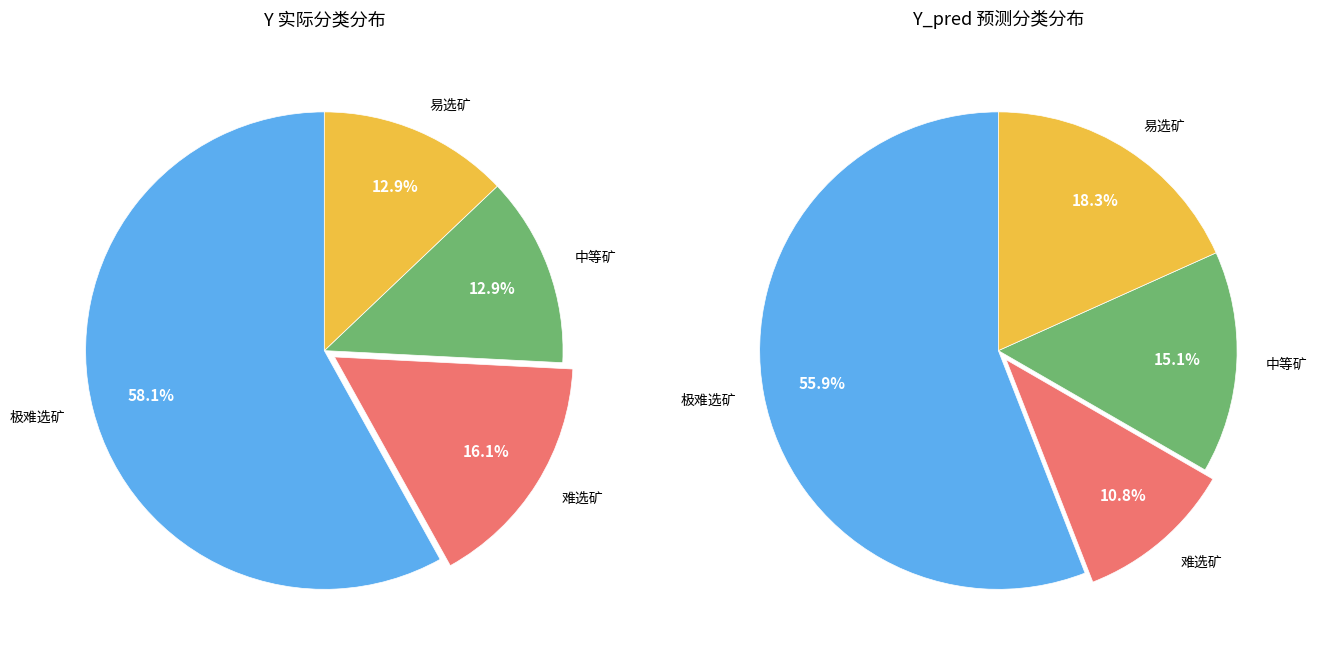

Combined, do 难选矿 and 中等矿 account for over 50%?

No